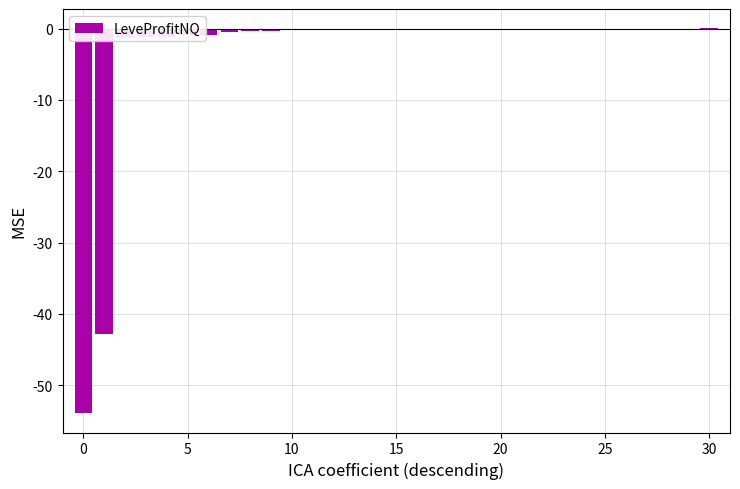

Are the bars horizontal?

No